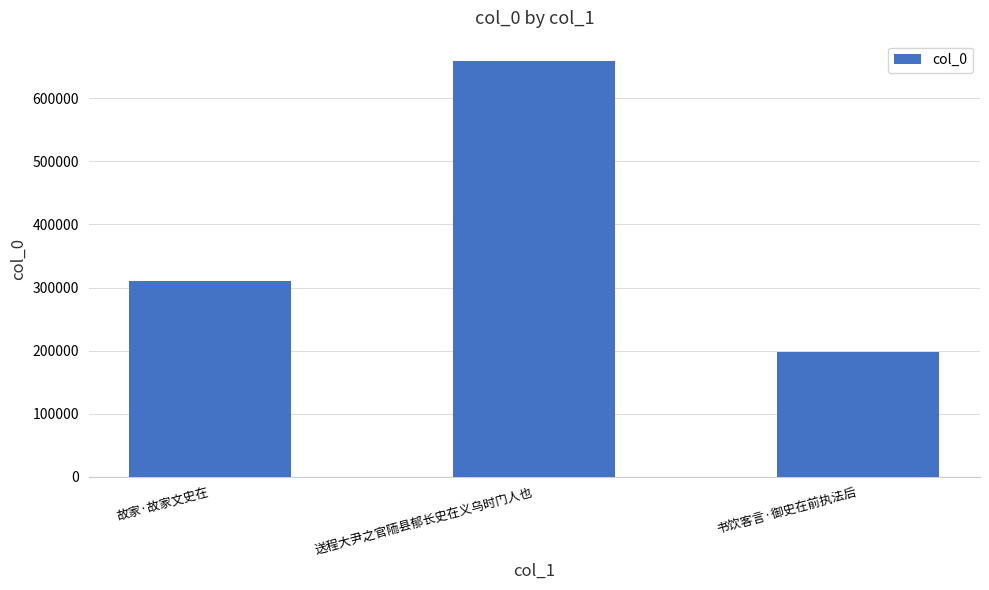

Between 故家·故家文史在 and 送程大尹之官陑县郁长史在义乌时门人也, which is larger?

送程大尹之官陑县郁长史在义乌时门人也